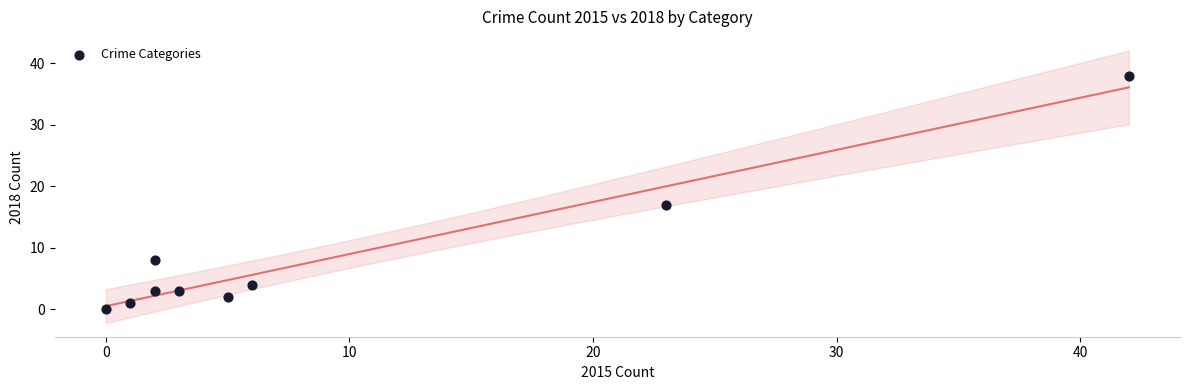

What Y value in the scatter plot is closest to 19?

17